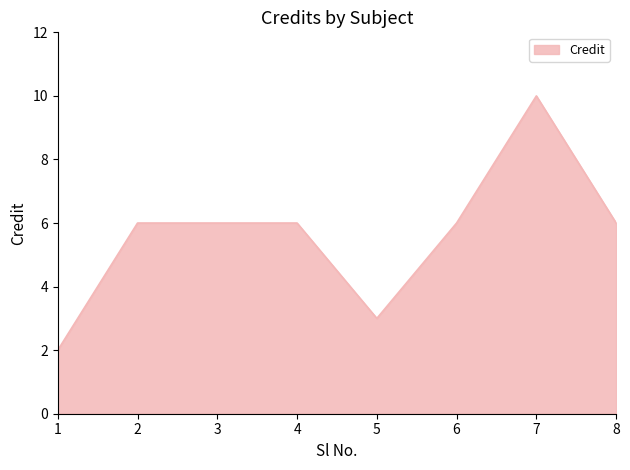

The value at 5 is 3. True or false?

True